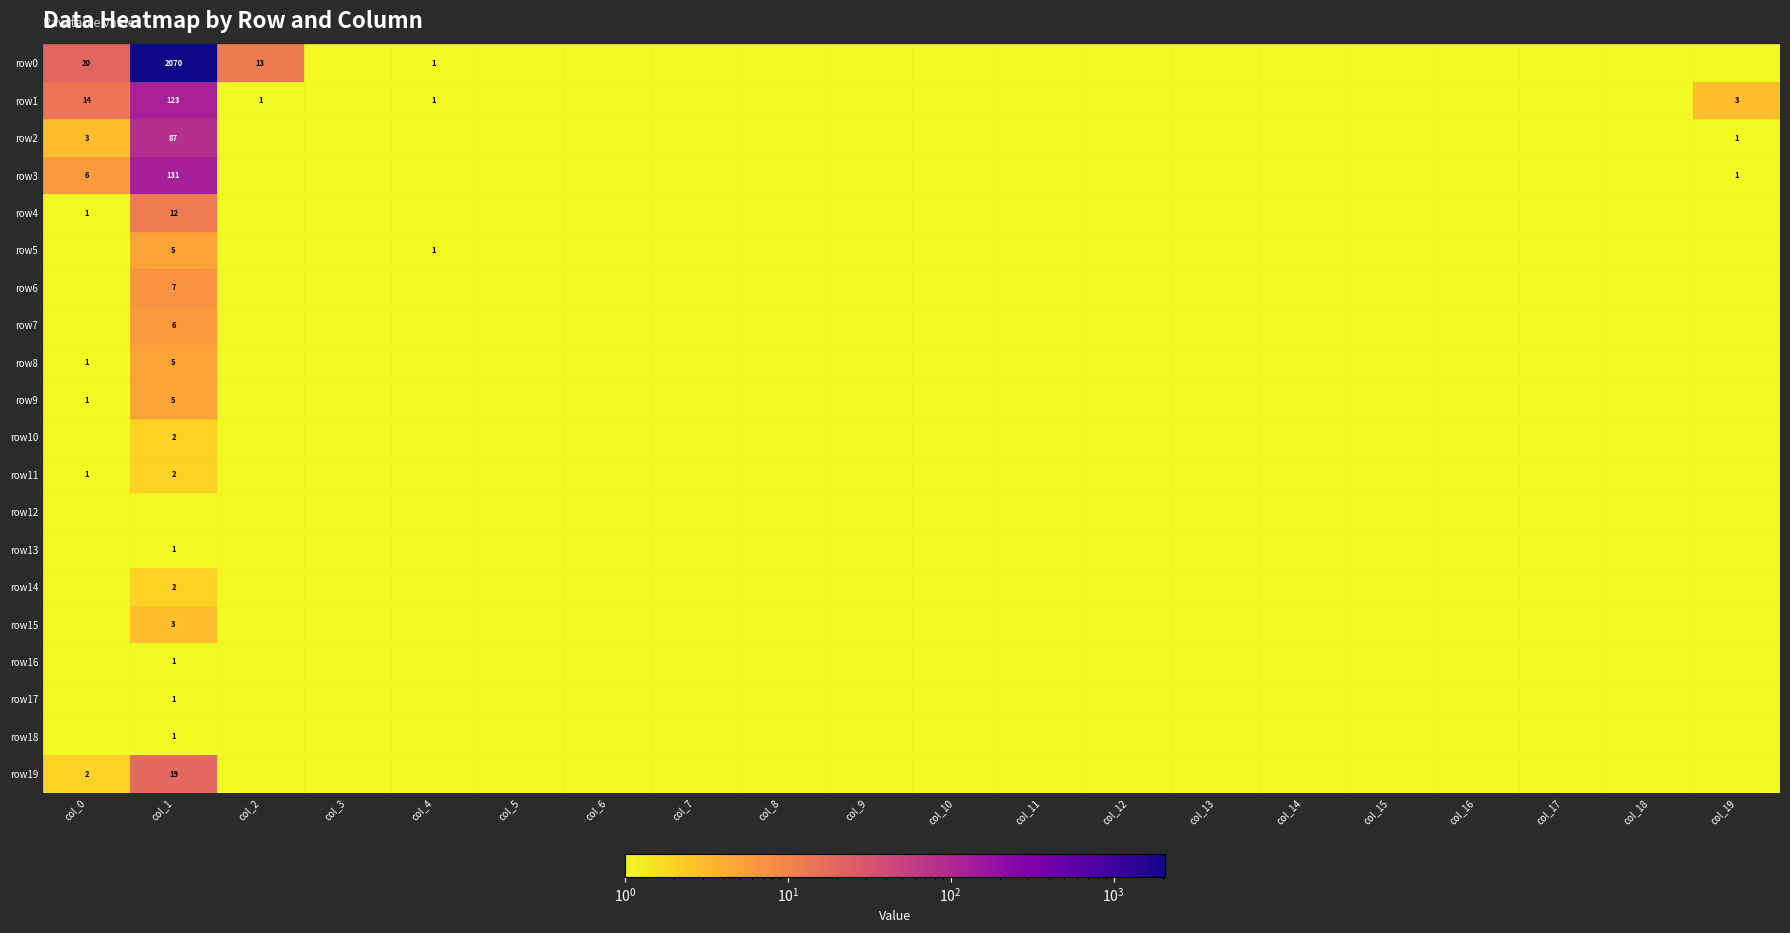

True or false: row11 has a value of 1 at 12.

False